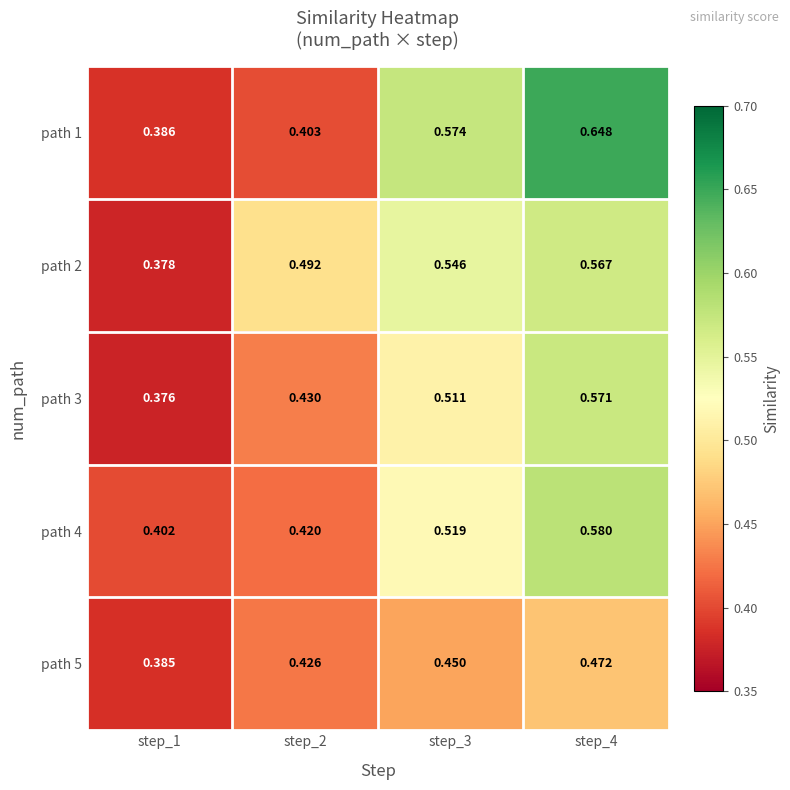

Is the value of path 5 at step_4 greater than the value of path 3 at step_2?

Yes